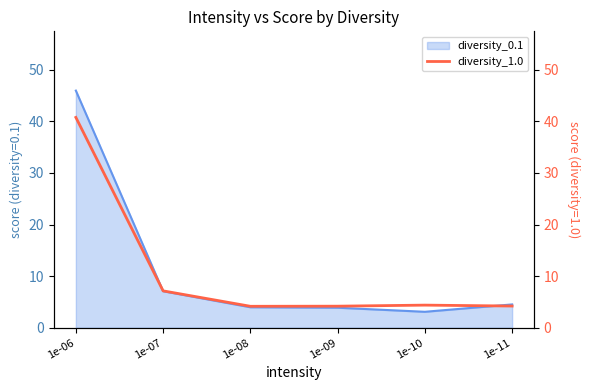

What is the sum of the values at 1e-11 and 1e-08?

8.4